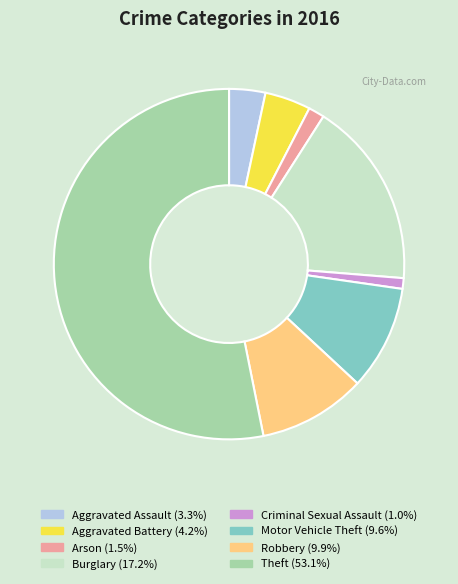

Between Aggravated Assault and Criminal Sexual Assault, which is larger?

Aggravated Assault